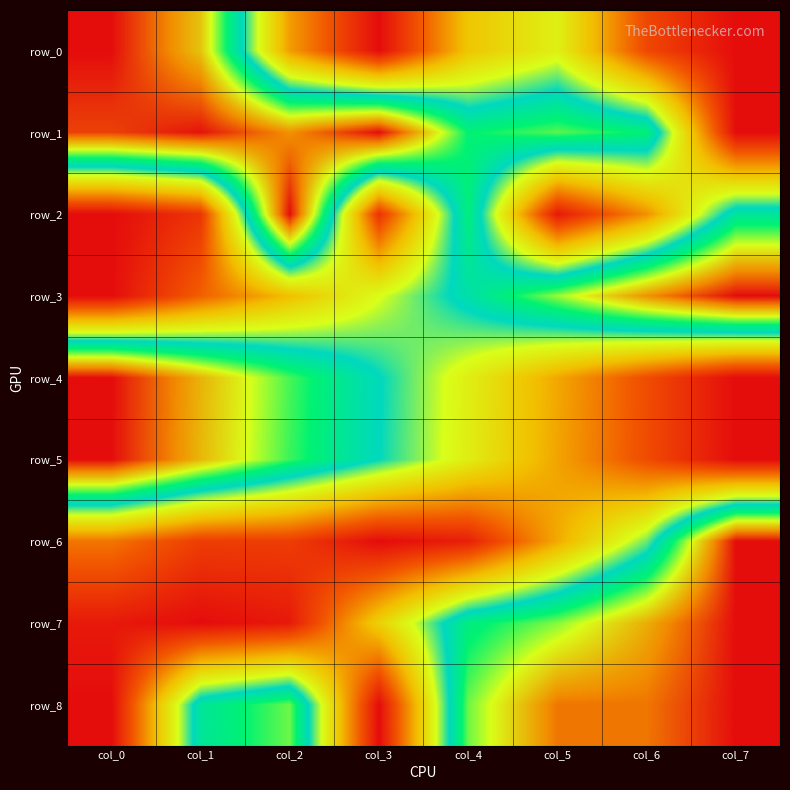

Reading right to left, list all the values displayed in this chart.

row_0: col_7=0.0	col_6=0.1	col_5=0.4	col_4=0.3	col_3=0.0	col_2=0.3	col_1=0.8	col_0=1.0
row_1: col_7=0.0	col_6=0.6	col_5=0.7	col_4=0.6	col_3=1.0	col_2=0.9	col_1=1.0	col_0=0.9
row_2: col_7=0.6	col_6=0.2	col_5=0.0	col_4=0.6	col_3=0.1	col_2=1.0	col_1=0.1	col_0=0.0
row_3: col_7=1.0	col_6=0.9	col_5=0.7	col_4=0.6	col_3=0.4	col_2=0.3	col_1=0.2	col_0=0.0
row_4: col_7=0.0	col_6=0.1	col_5=0.3	col_4=0.4	col_3=0.6	col_2=0.7	col_1=0.8	col_0=1.0
row_5: col_7=0.0	col_6=0.1	col_5=0.3	col_4=0.4	col_3=0.6	col_2=0.7	col_1=0.8	col_0=1.0
row_6: col_7=1.0	col_6=0.5	col_5=0.3	col_4=0.0	col_3=0.0	col_2=0.1	col_1=0.1	col_0=0.2
row_7: col_7=1.0	col_6=0.8	col_5=0.7	col_4=0.6	col_3=0.3	col_2=0.0	col_1=0.0	col_0=0.0
row_8: col_7=1.0	col_6=0.9	col_5=0.9	col_4=0.7	col_3=0.0	col_2=0.7	col_1=0.6	col_0=0.0